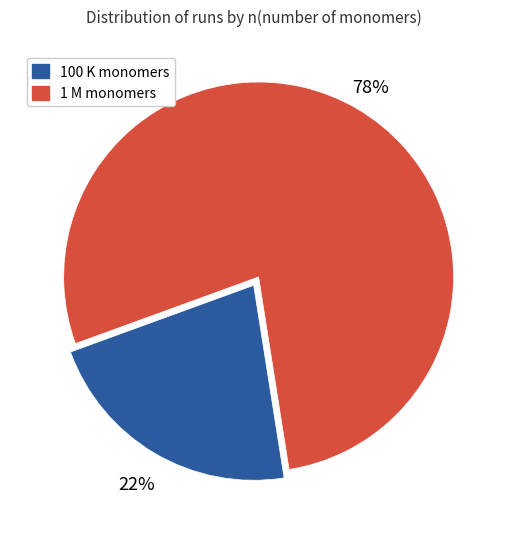

Which slice is the smallest?

100 K monomers